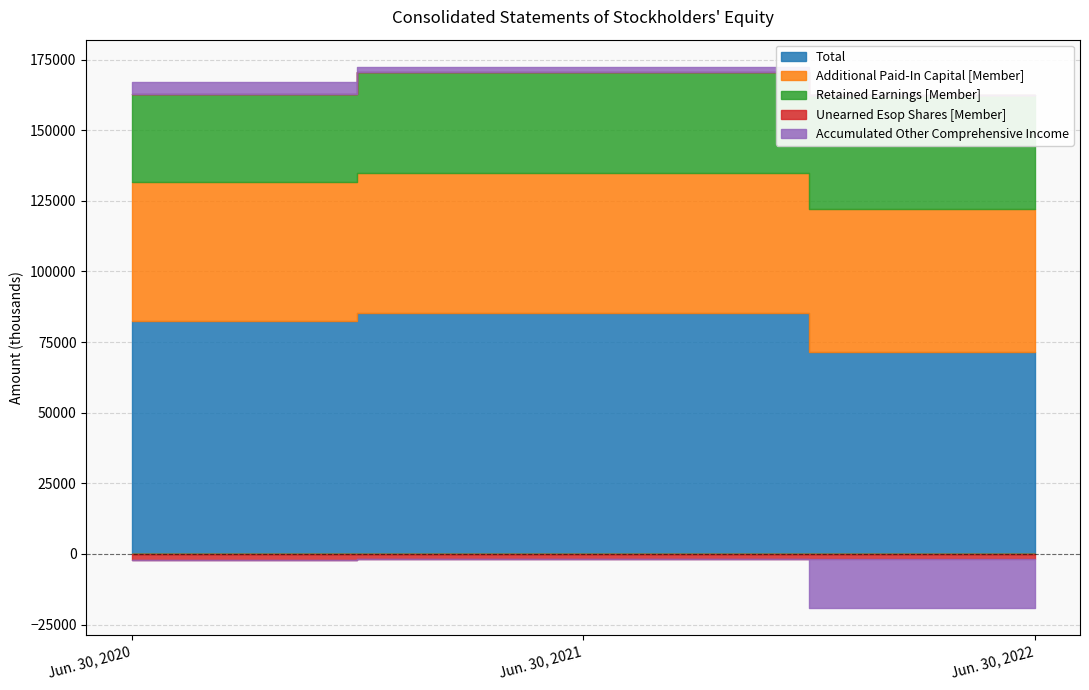

Reading left to right, what are all the values shown in this chart?

Total: Jun. 30, 2020=82564	Jun. 30, 2021=85304	Jun. 30, 2022=71658
Additional Paid-In Capital [Member]: Jun. 30, 2020=49239	Jun. 30, 2021=49619	Jun. 30, 2022=50342
Retained Earnings [Member]: Jun. 30, 2020=31207	Jun. 30, 2021=35645	Jun. 30, 2022=40362
Unearned Esop Shares [Member]: Jun. 30, 2020=-2117	Jun. 30, 2021=-1925	Jun. 30, 2022=-1732
Accumulated Other Comprehensive Income: Jun. 30, 2020=4203	Jun. 30, 2021=1933	Jun. 30, 2022=-17346